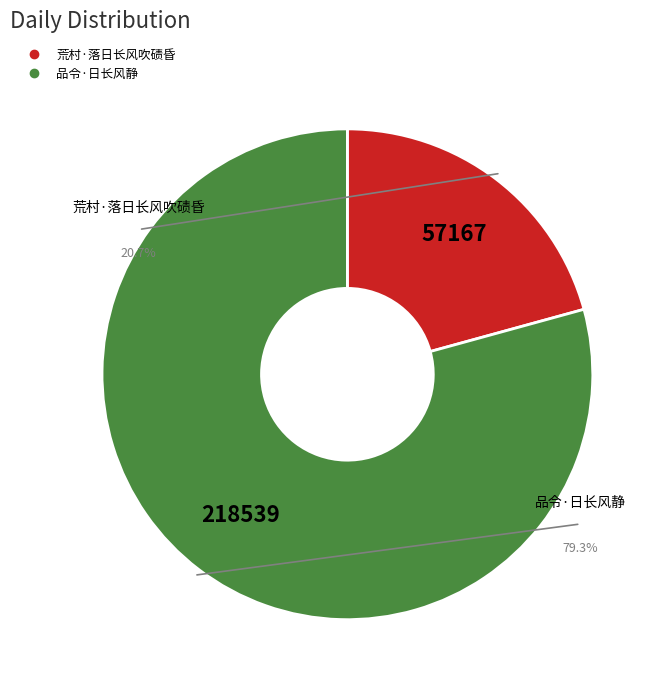

Is there a majority slice in this chart?

Yes